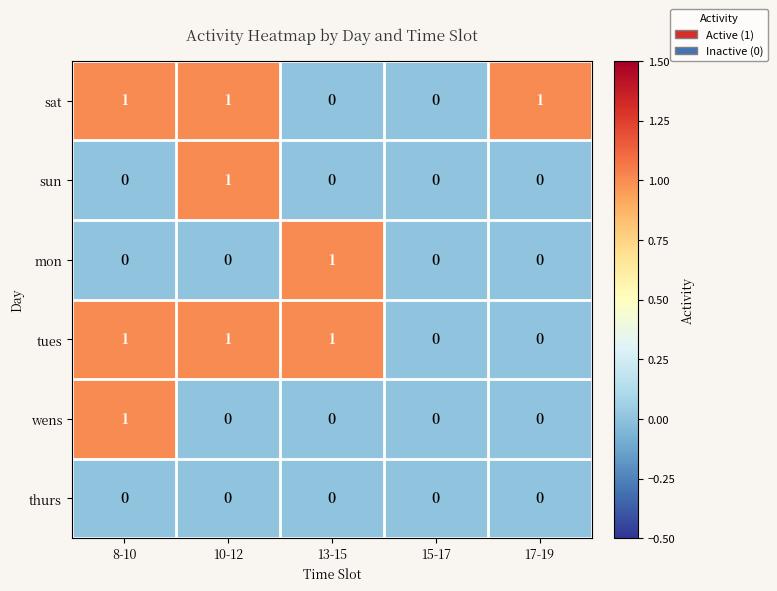

Reading left to right, transcribe all the data shown in this chart.

sat: 8-10=1	10-12=1	13-15=0	15-17=0	17-19=1
sun: 8-10=0	10-12=1	13-15=0	15-17=0	17-19=0
mon: 8-10=0	10-12=0	13-15=1	15-17=0	17-19=0
tues: 8-10=1	10-12=1	13-15=1	15-17=0	17-19=0
wens: 8-10=1	10-12=0	13-15=0	15-17=0	17-19=0
thurs: 8-10=0	10-12=0	13-15=0	15-17=0	17-19=0